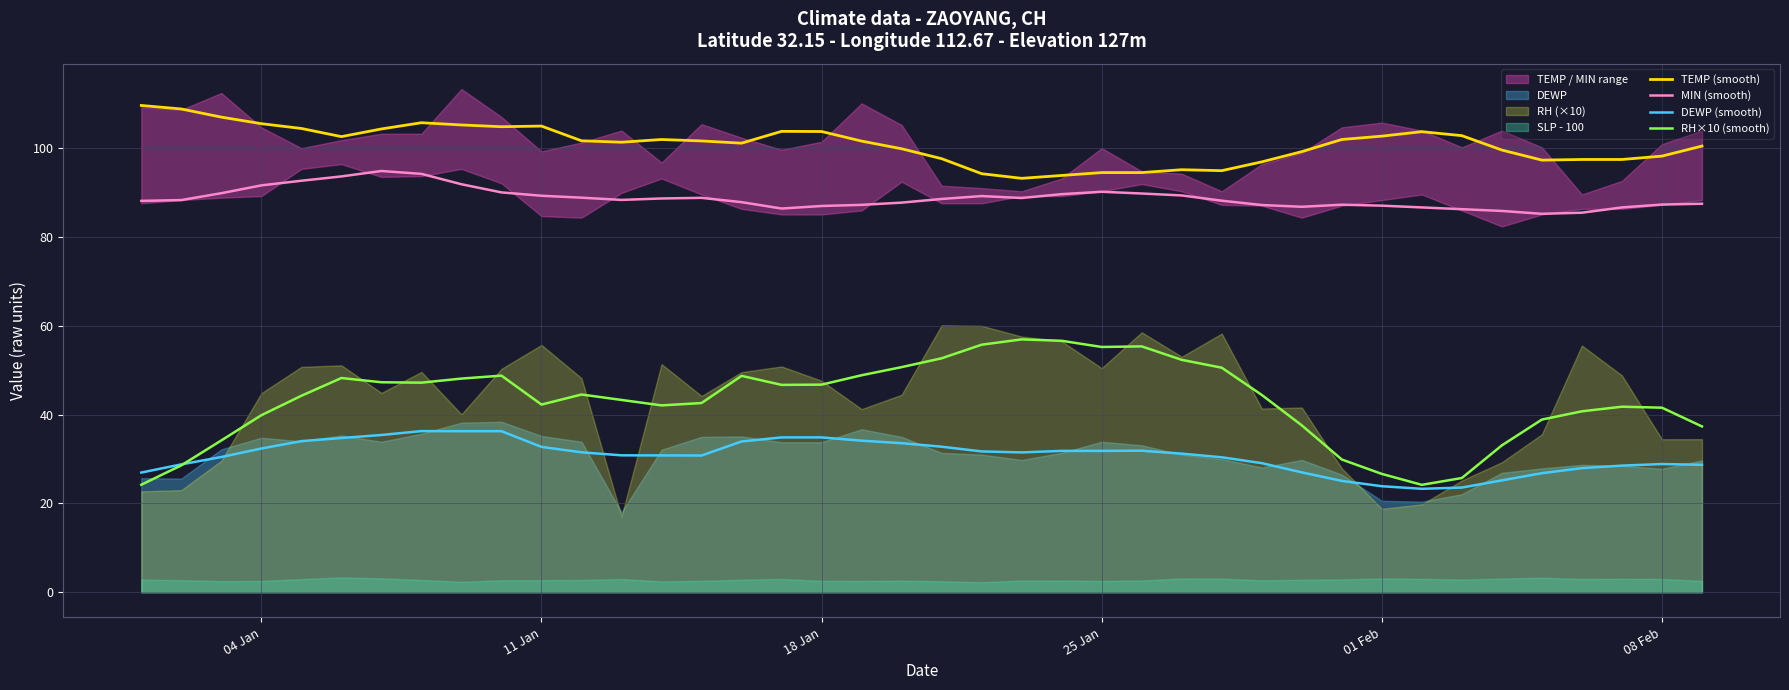

True or false: MIN (smooth) and DEWP (smooth) cross at least once.

False